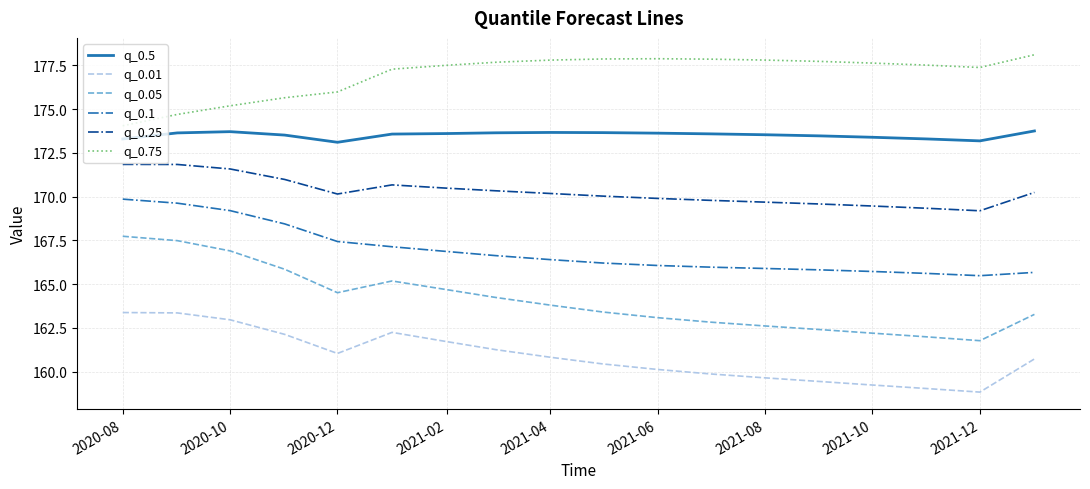

Which series has the widest spread of values?

q_0.05